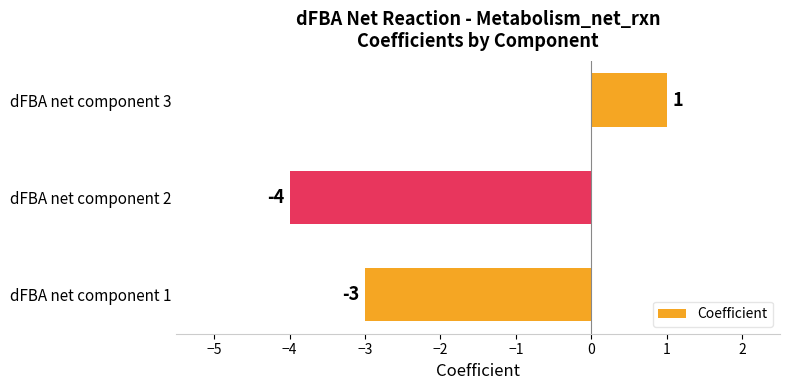

How many bars are there in total?

3